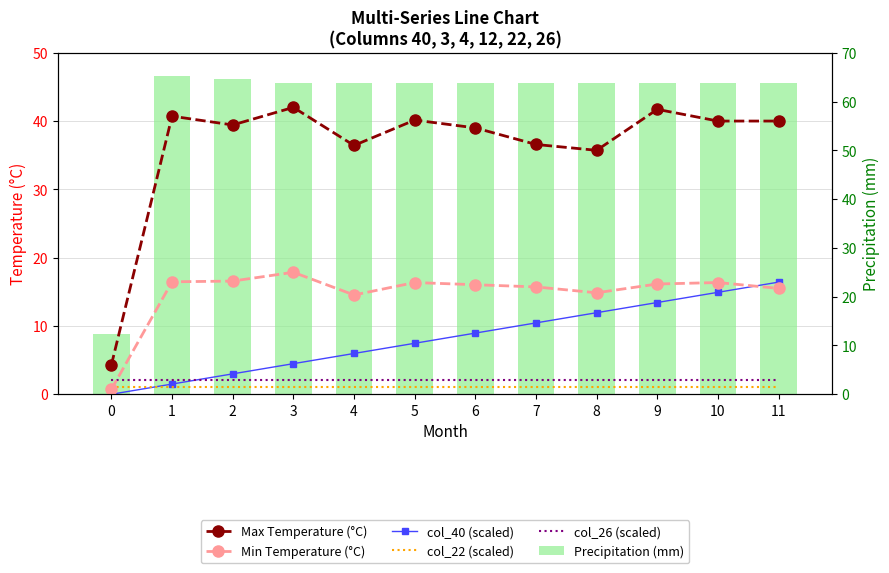

Which series changed the most between 5 and 10?

col_40 (scaled)